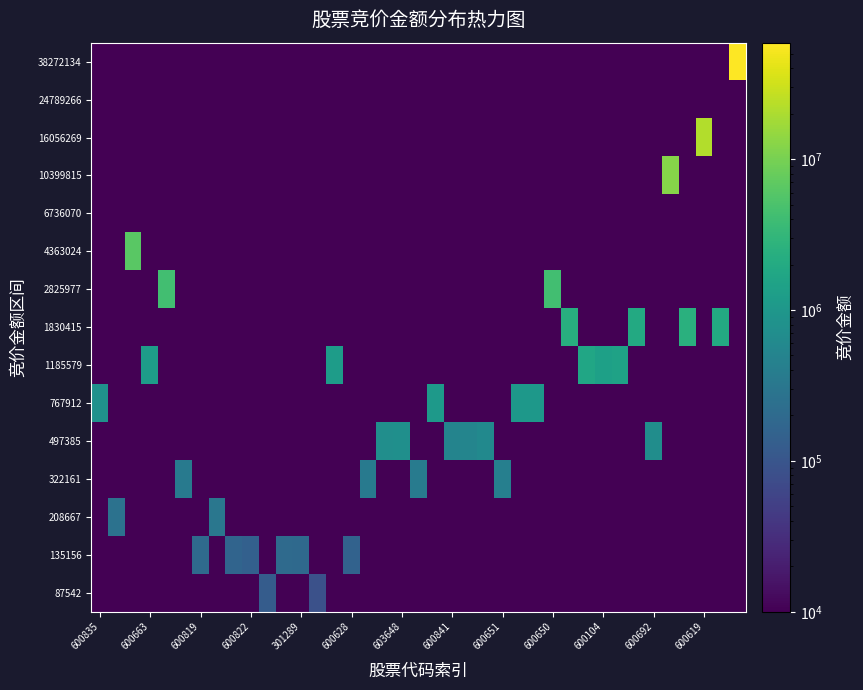

List the series in order of their peak value, lowest first.

6736070, 24789266, 87542, 135156, 208667, 322161, 497385, 767912, 1185579, 1830415, 2825977, 4363024, 10399815, 16056269, 38272134